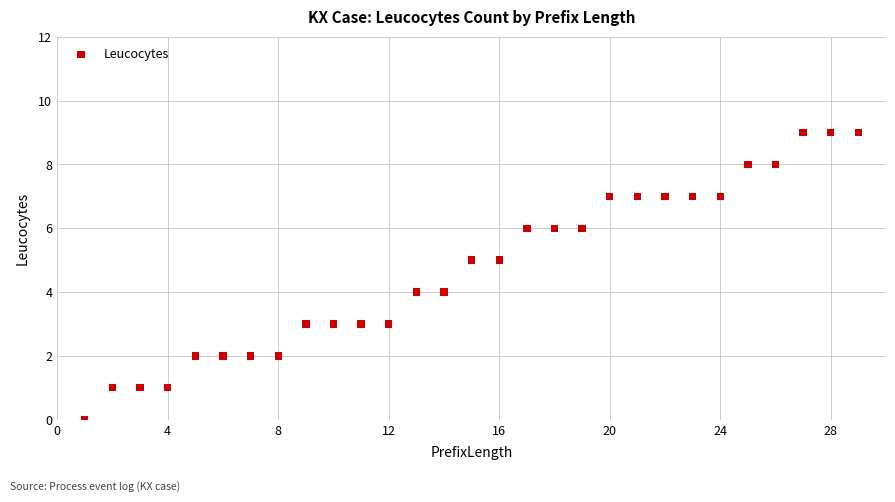

What is the range of Y values (max minus min)?

9